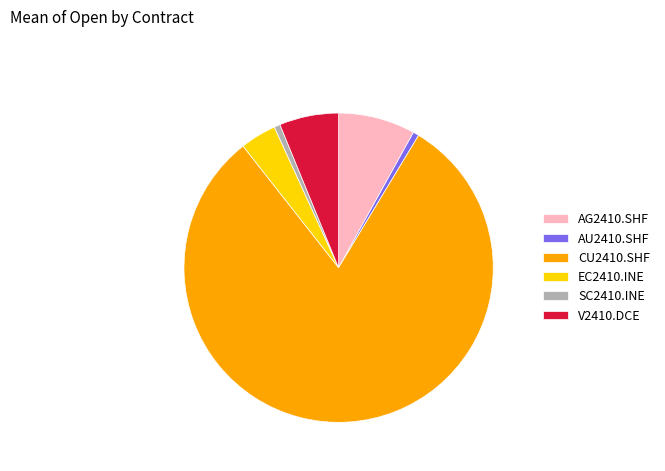

The EC2410.INE slice represents 16% of the pie. True or false?

False